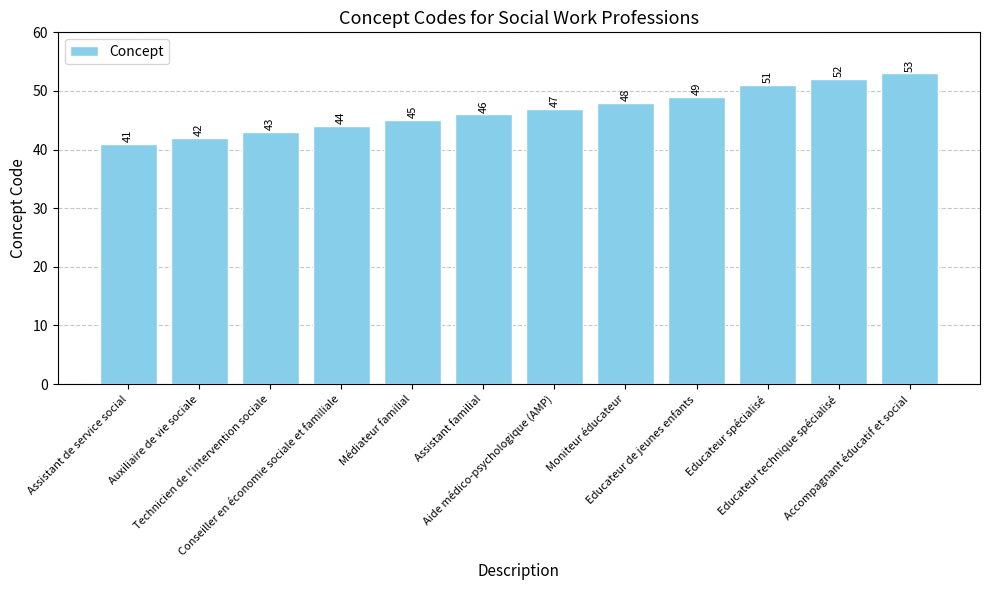

What is the average value?

47